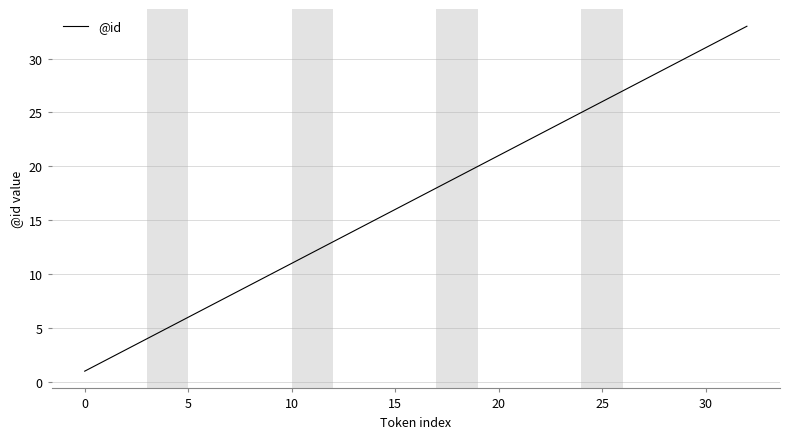

What is the greatest value displayed?

33